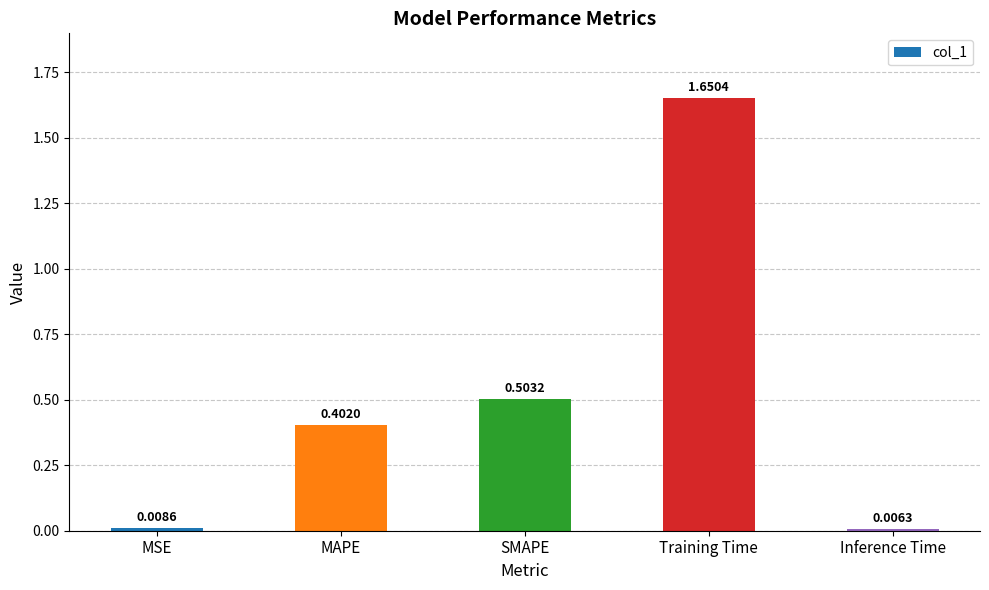

At which label is the value closest to 0?

Inference Time